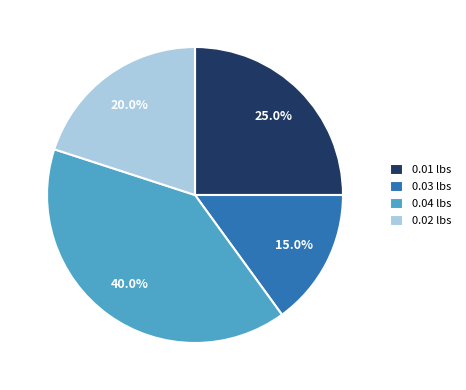

Is there a majority slice in this chart?

No